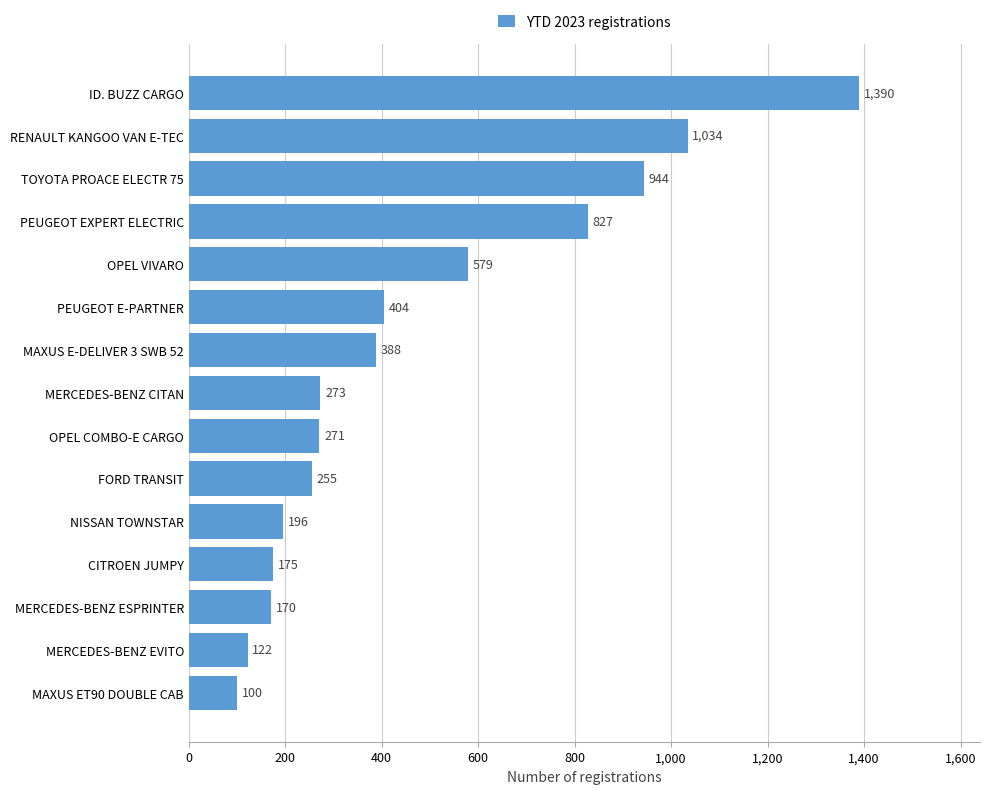

Is it true that the value at MERCEDES-BENZ CITAN is 420?

False